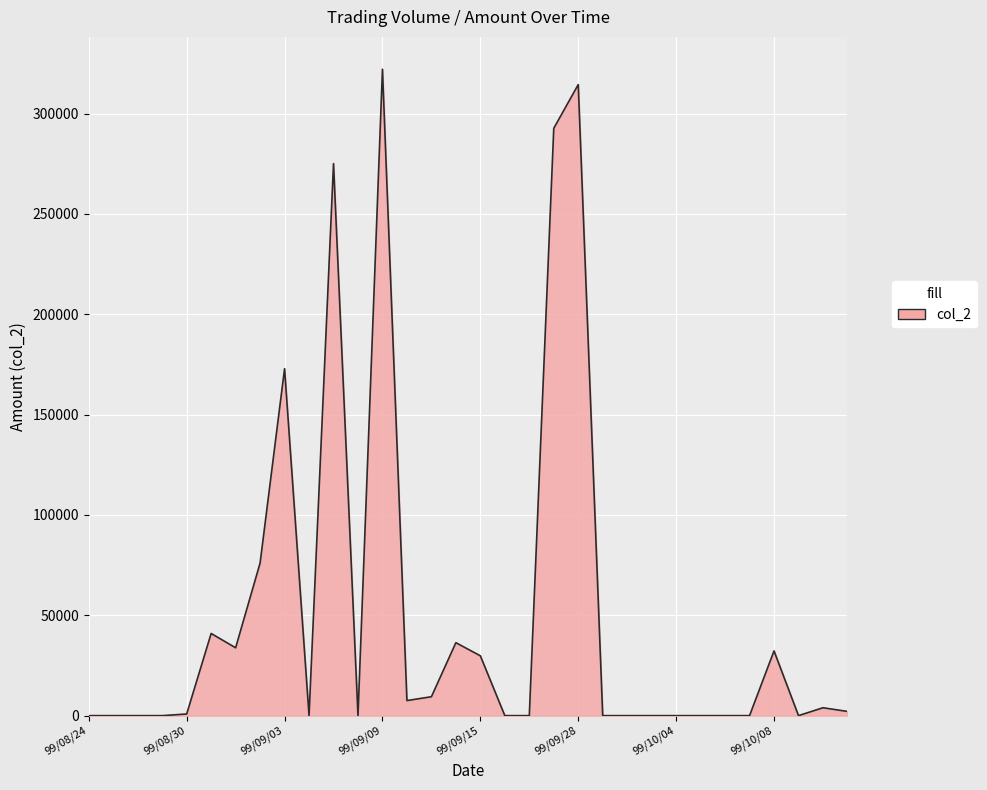

What is the greatest value displayed?

322090